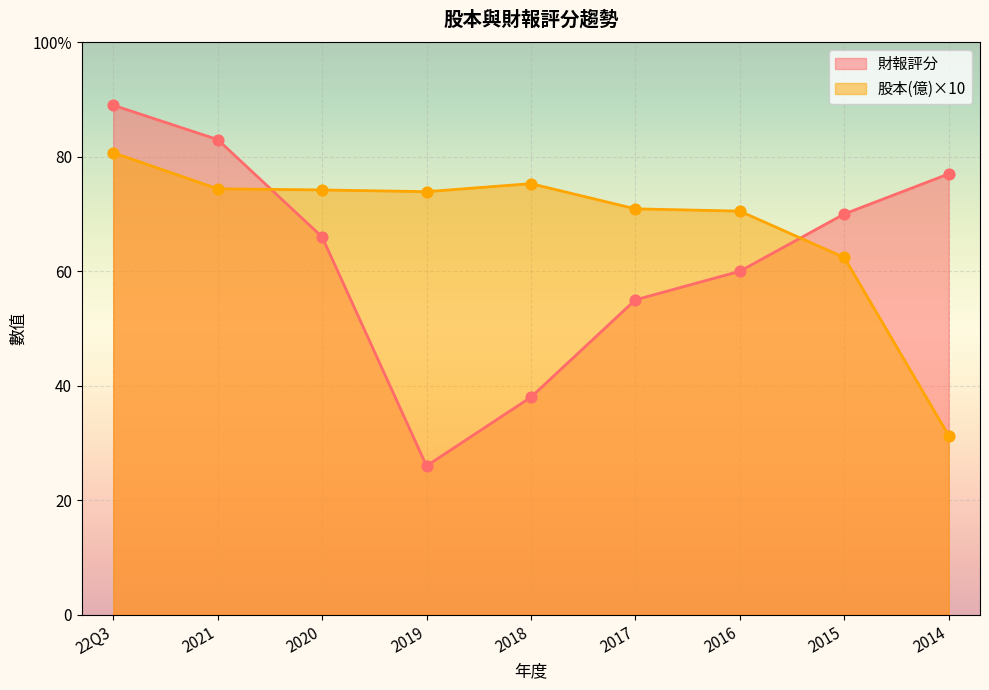

What are all the series names shown in the legend?

財報評分, 股本(億)×10